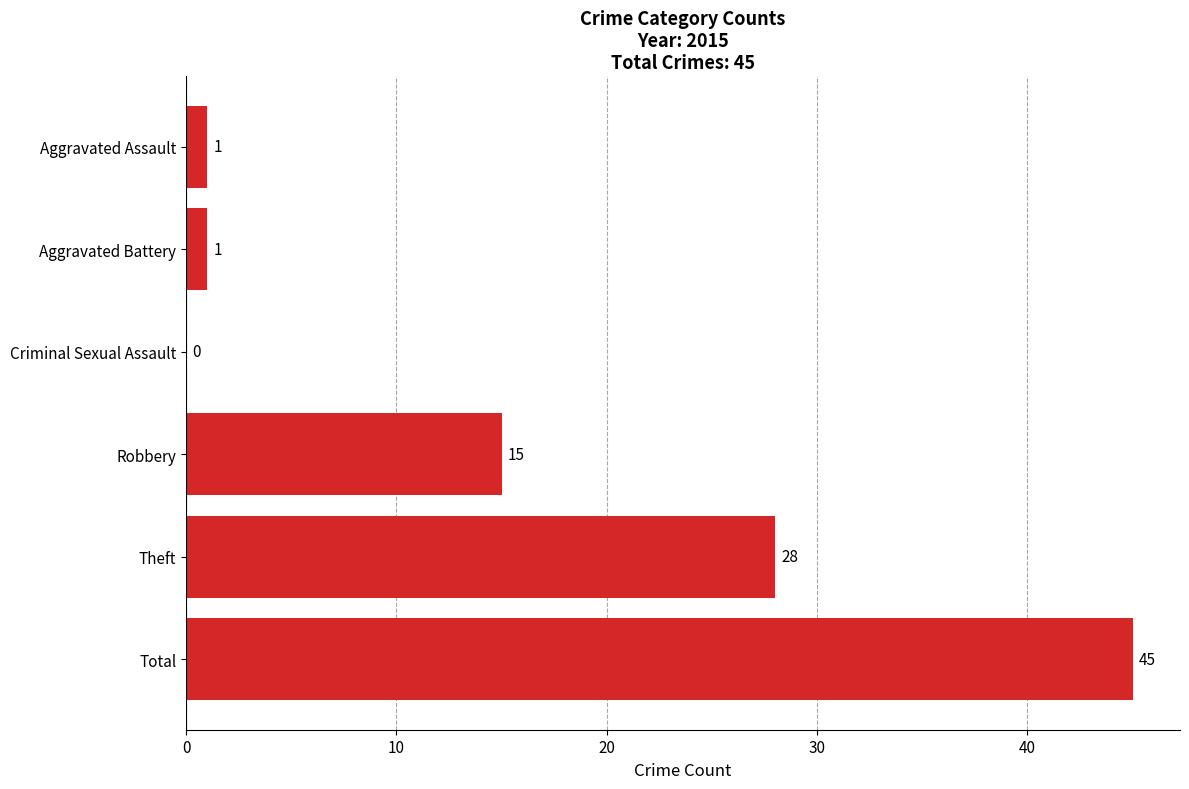

What is the sum of the values at Theft and Total?

73